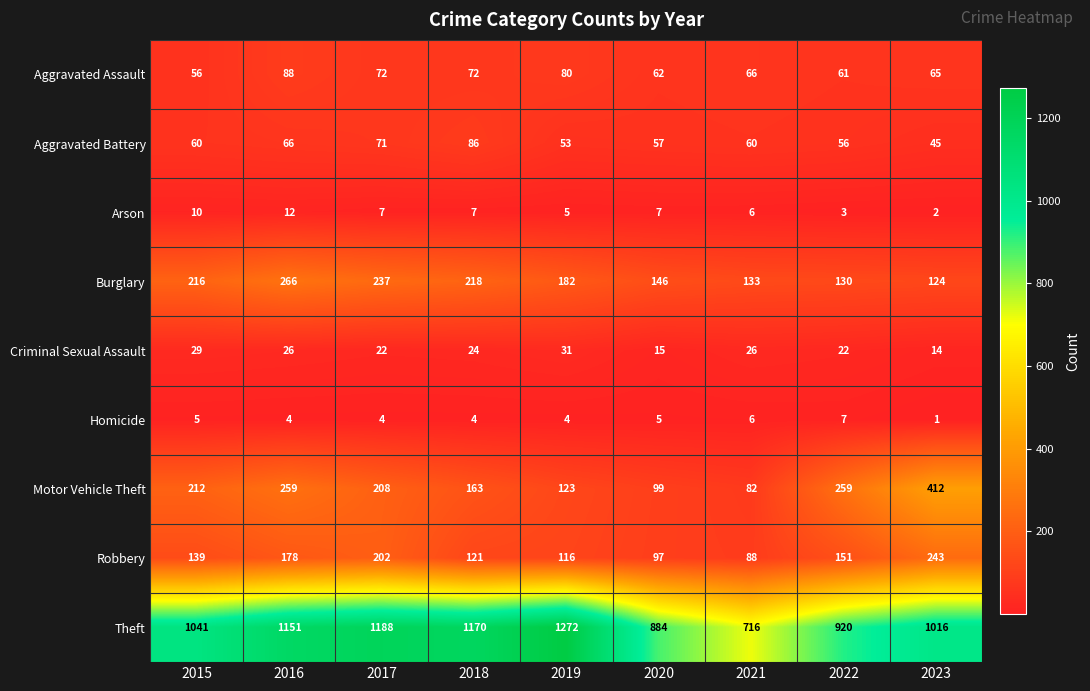

What is the difference between the highest and lowest values at 2020?

879